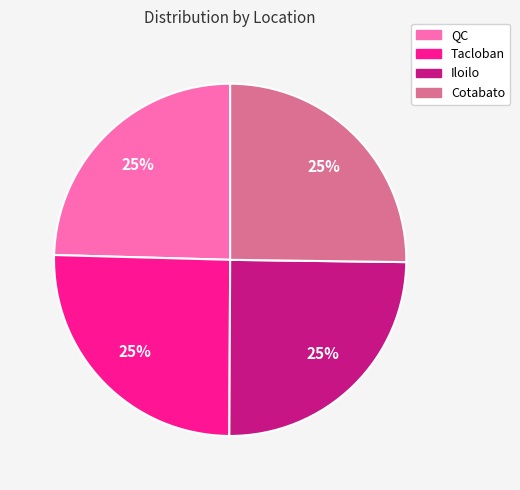

To the nearest percent, what portion does QC represent?

25%